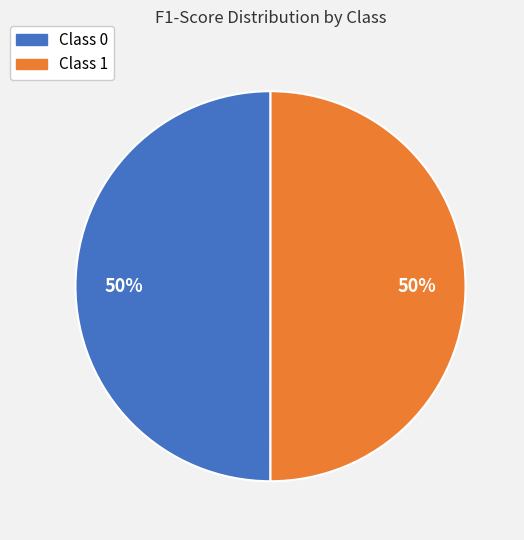

To the nearest percent, what is the average slice percentage?

50%